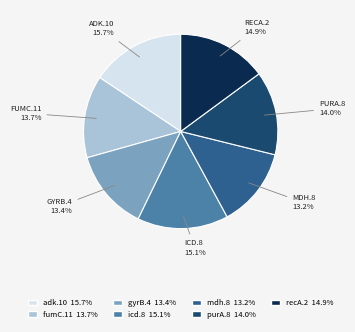

Which slice is the largest?

adk.10